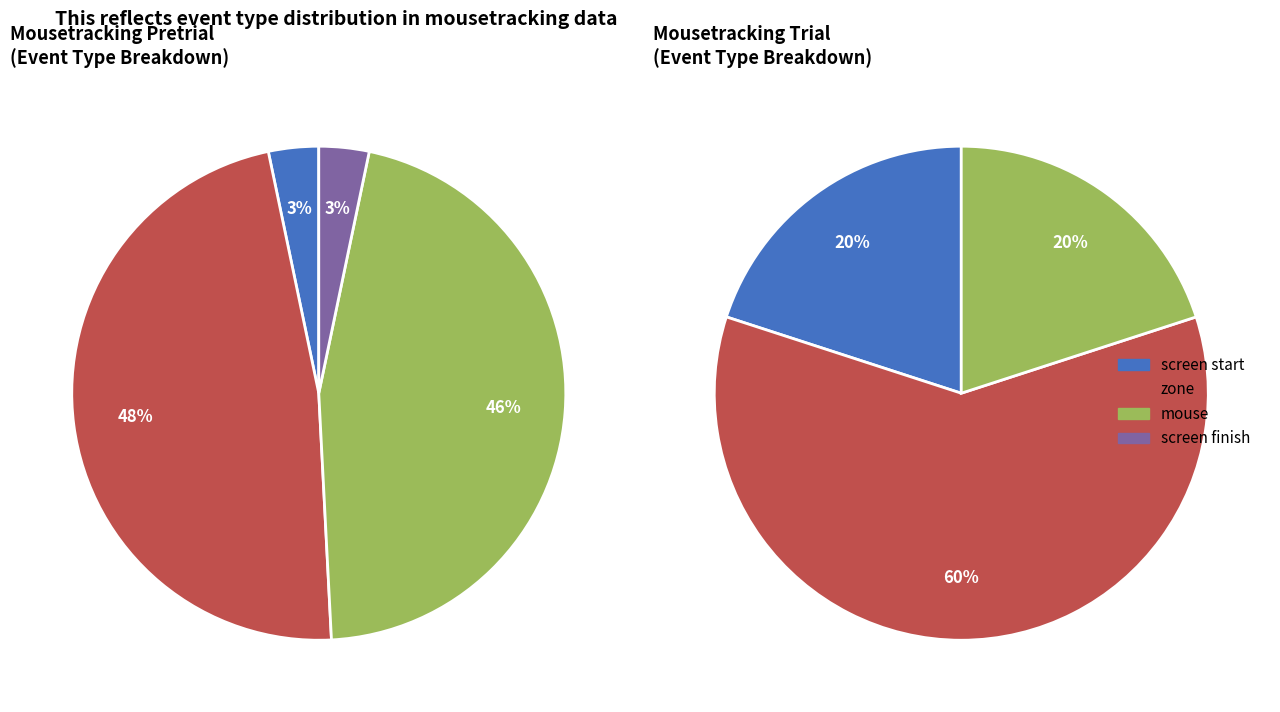

What percentage do mousetracking_trial and mousetracking_pretrial_fixcross together represent?

100.0%